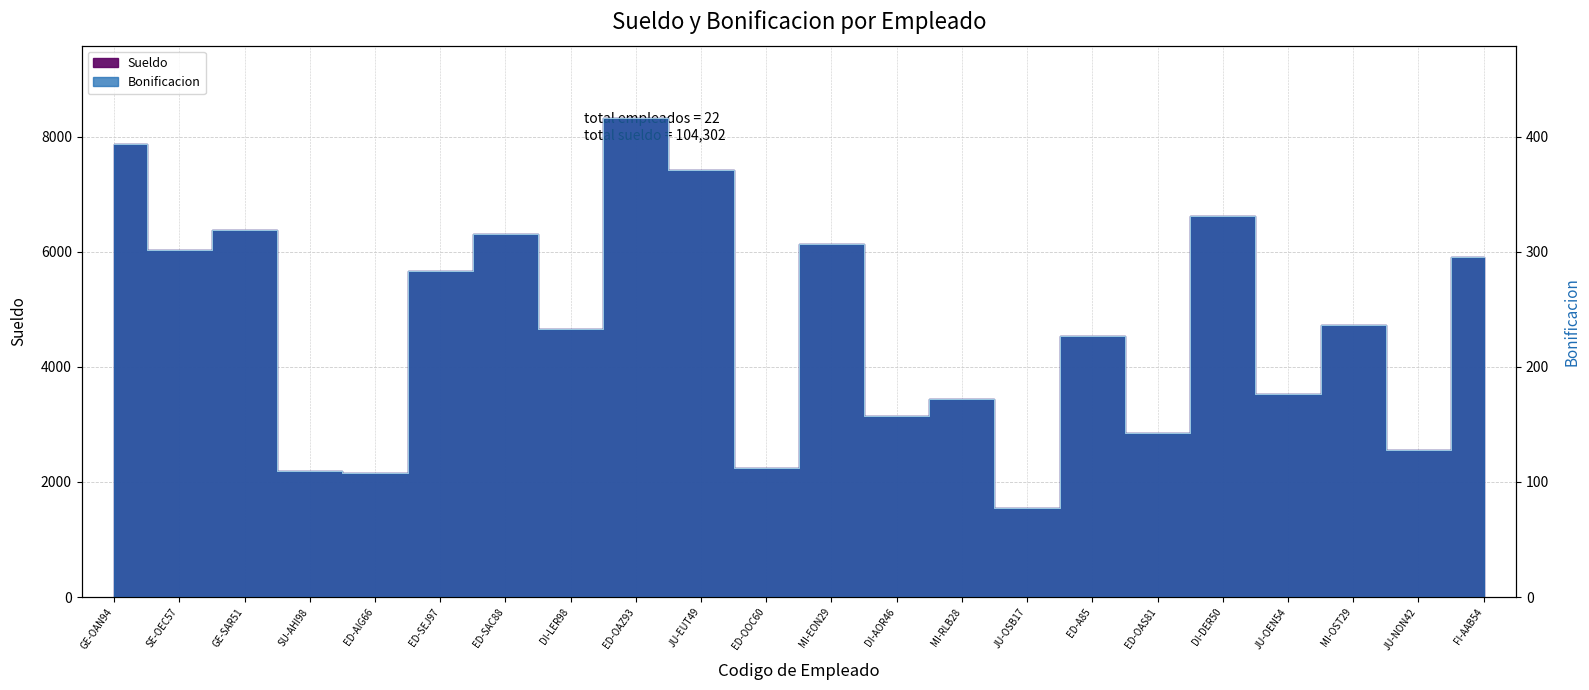

What is the maximum value for Sueldo?

8336.6